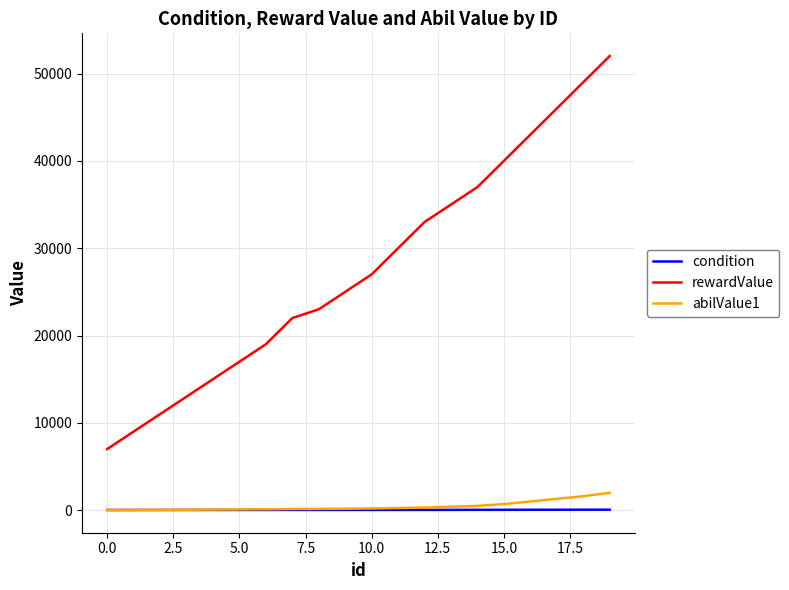

What is the lowest value of the rewardValue series?

7000